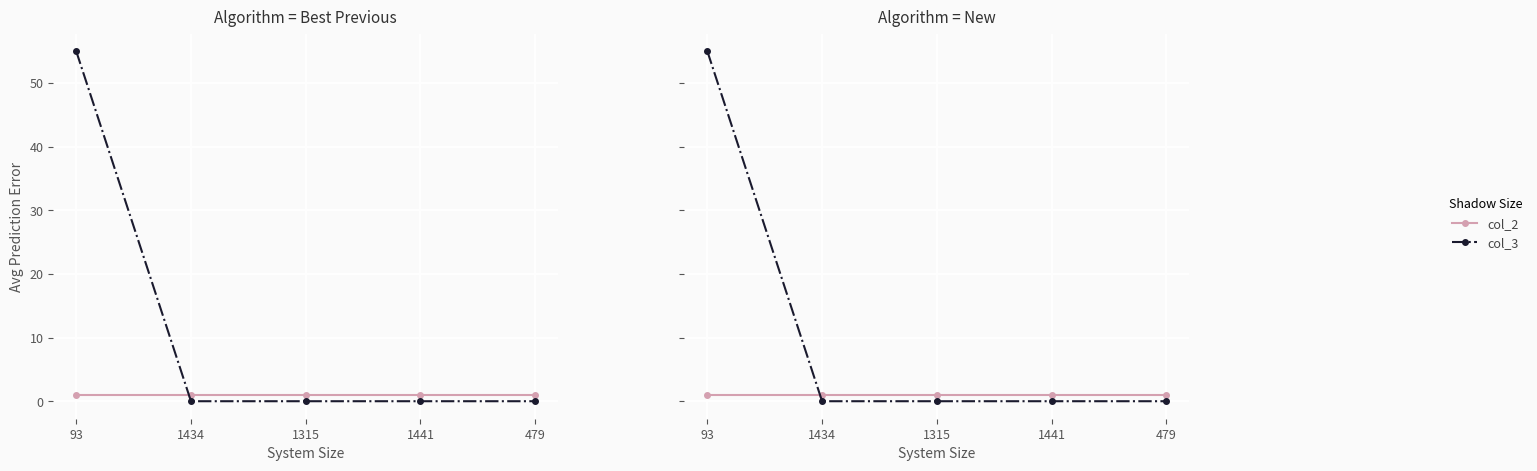

The col_3 series shows 34 at 1315. True or false?

False